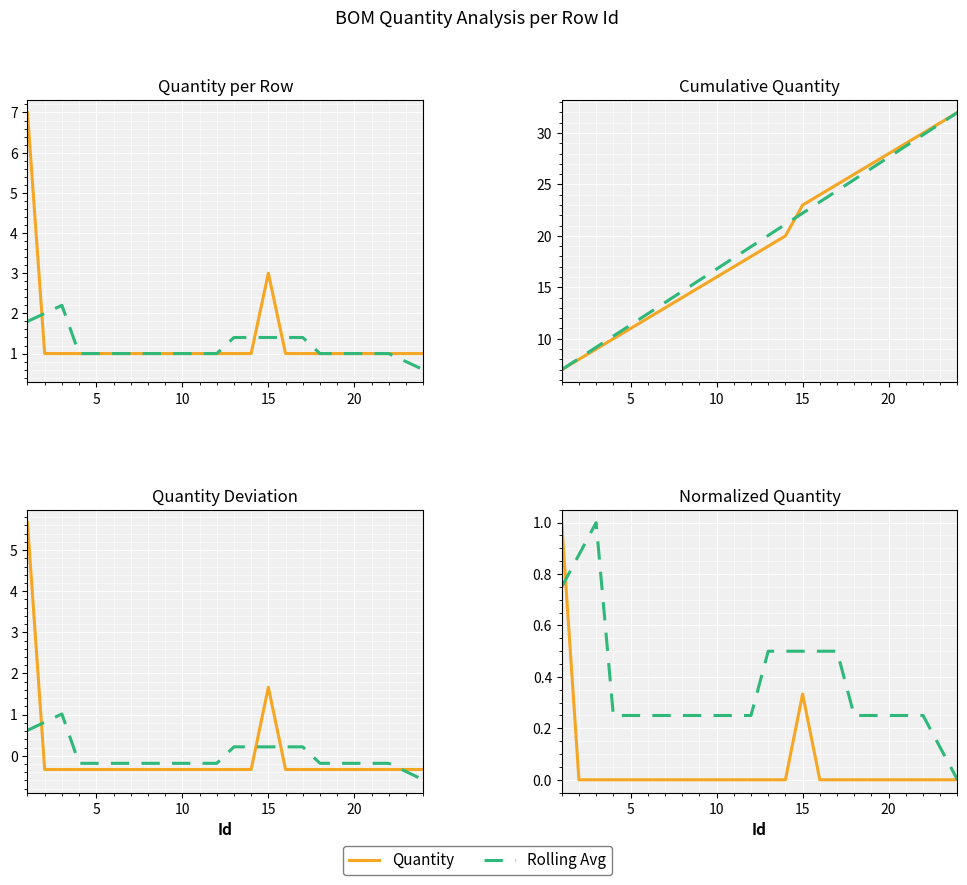

How many values in Quantity are above zero?

2